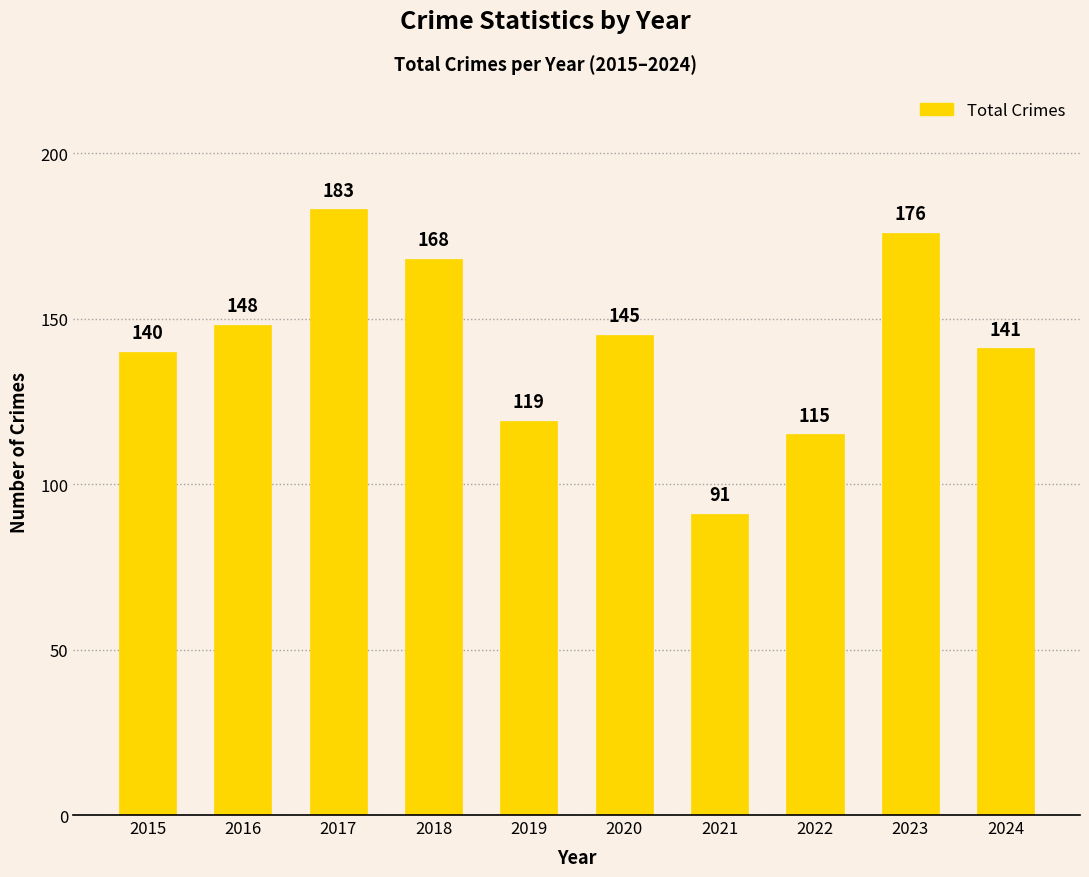

Approximately how many times larger is the value at 2024 compared to 2019?

1.2